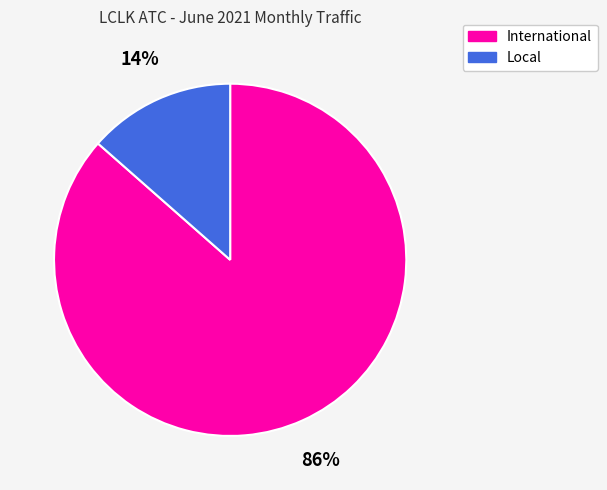

What is the smallest slice in the pie chart?

Local